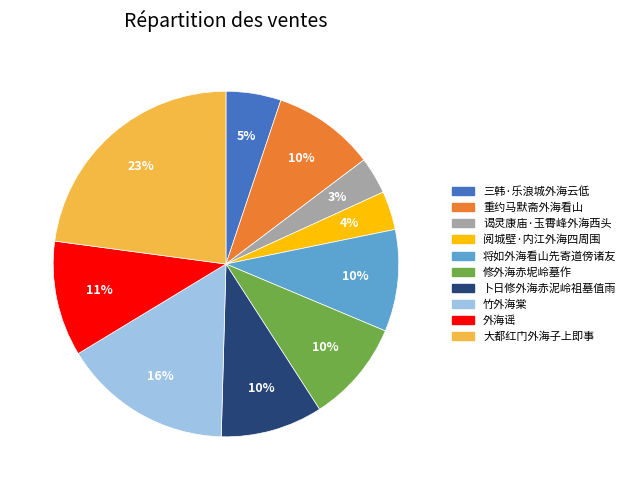

Between 大都红门外海子上即事 and 修外海赤坭岭墓作, which is larger?

大都红门外海子上即事